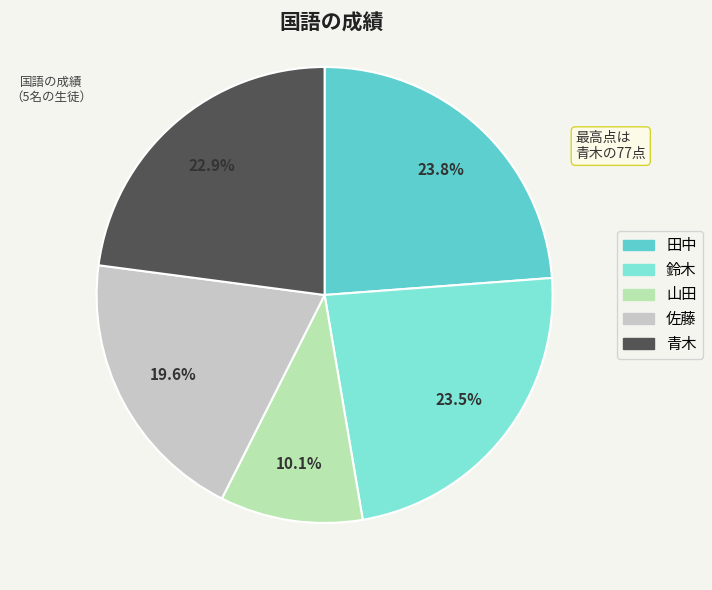

Which slice is the smallest?

山田